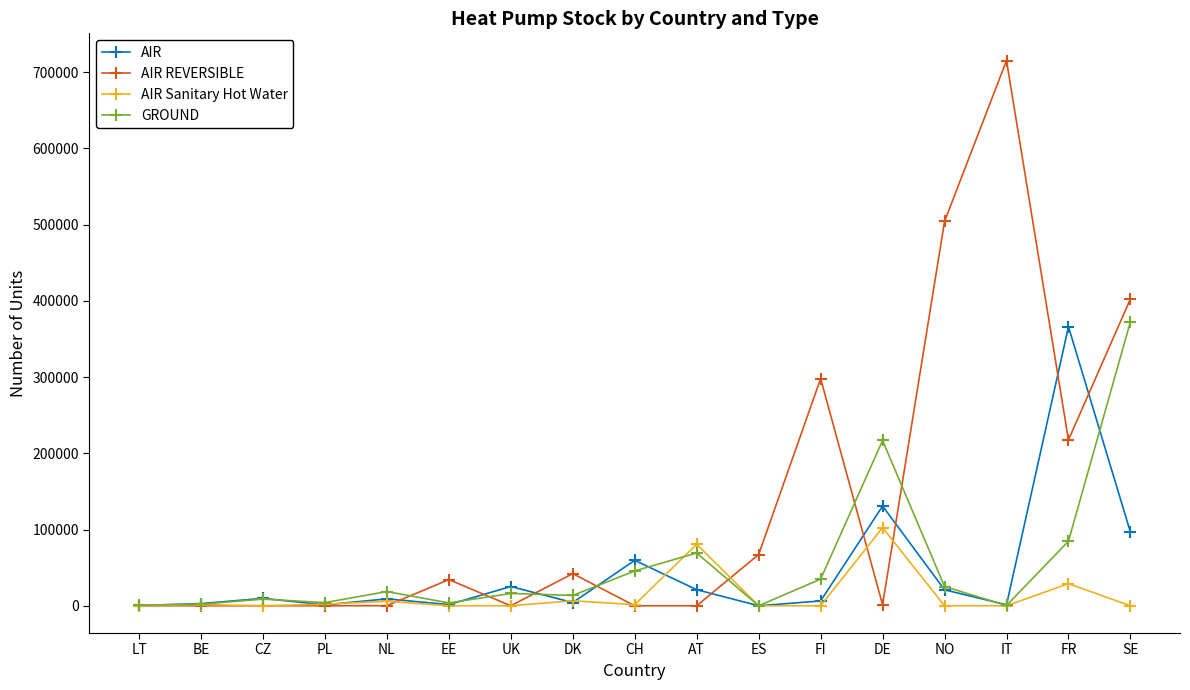

Rank the series by their maximum value, from lowest to highest.

AIR Sanitary Hot Water, AIR, GROUND, AIR REVERSIBLE